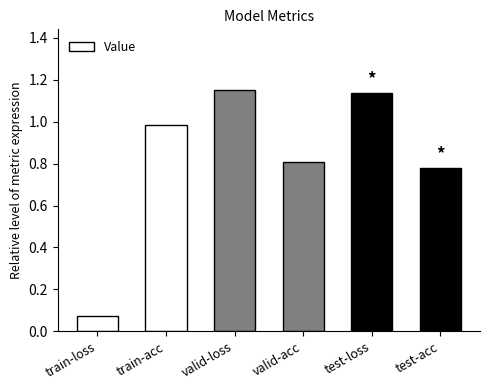

What position from the right is valid-acc?

3